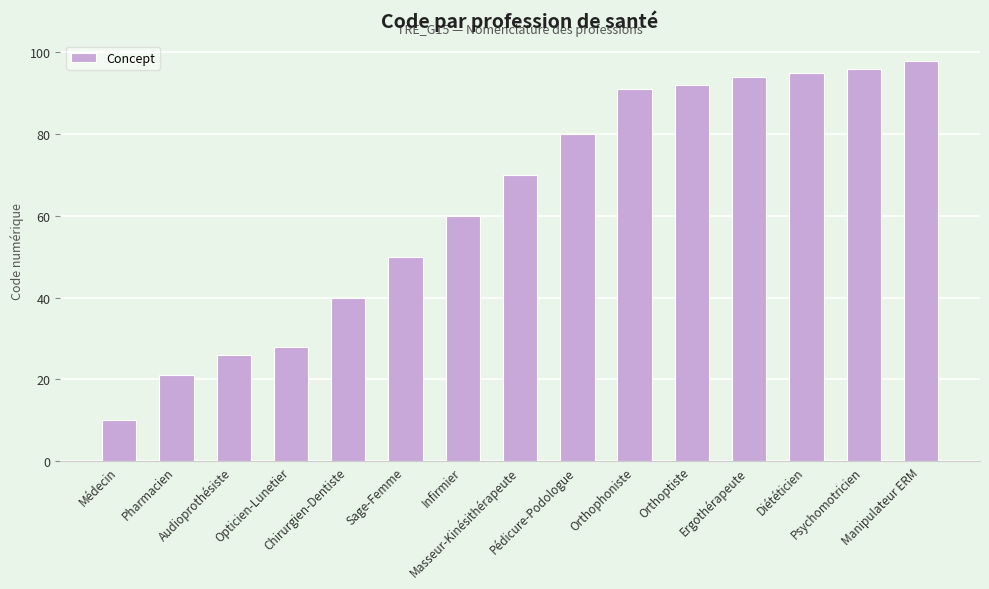

What position from the right is Orthophoniste?

6